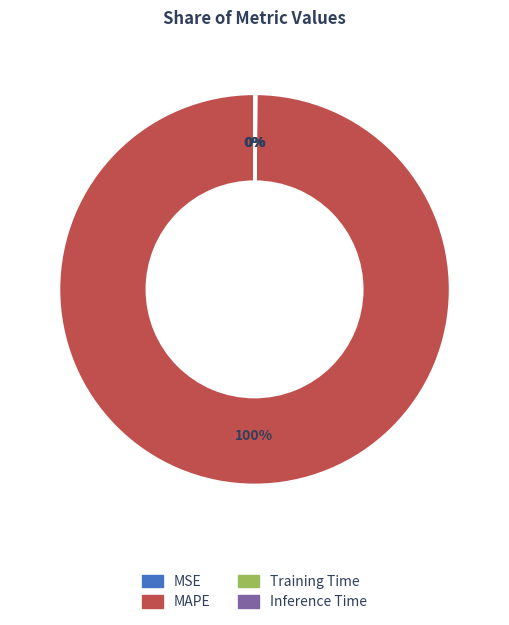

To the nearest percent, what is the average slice percentage?

25%